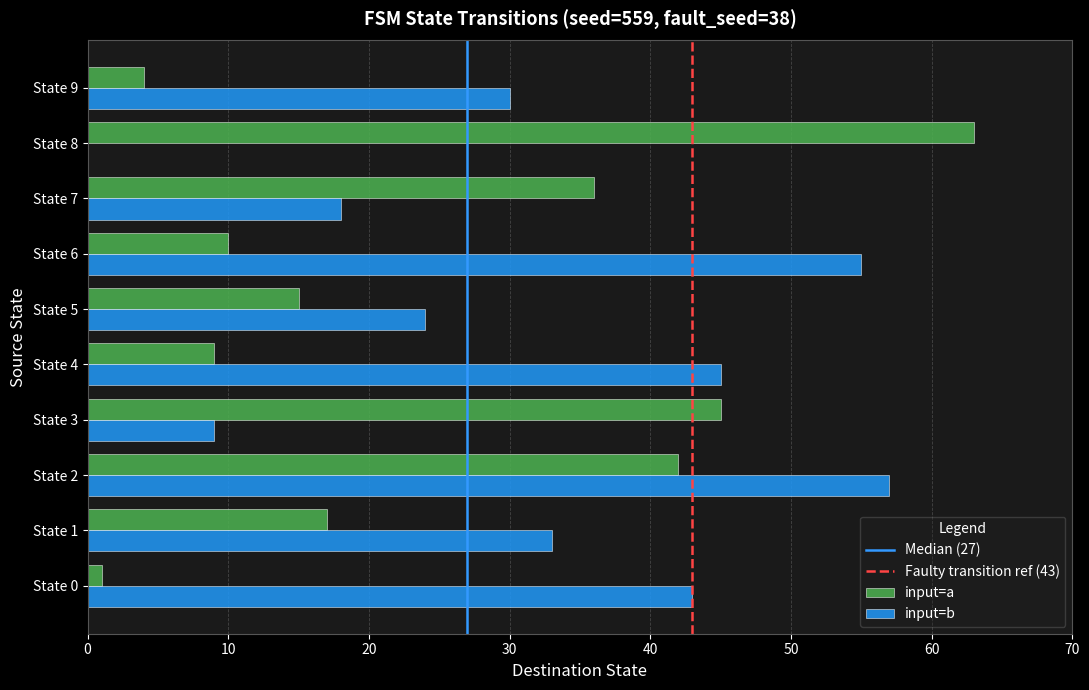

At which label is input=b closest to 28?

State 9